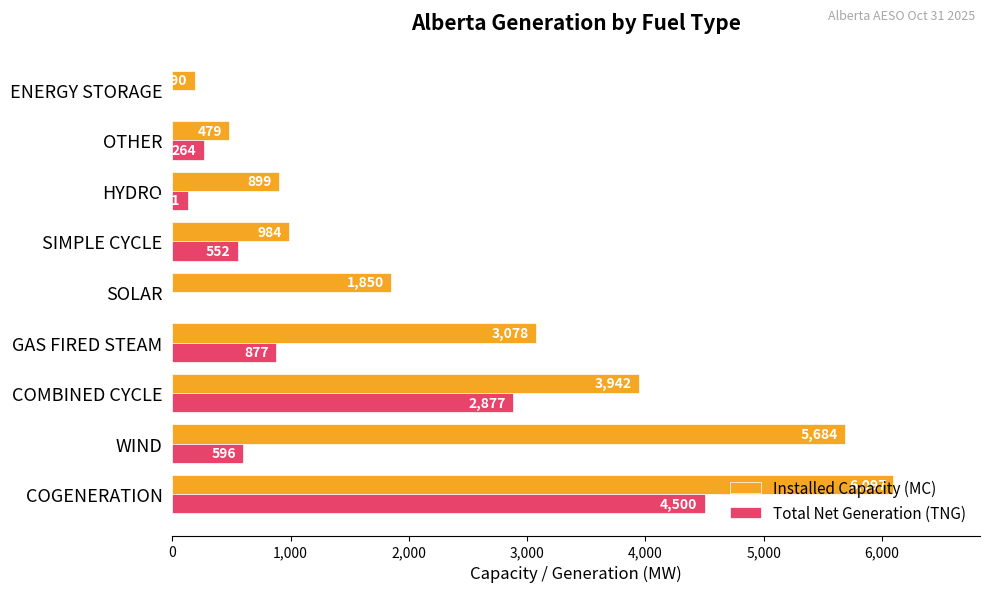

The value of Total Net Generation (TNG) at SIMPLE CYCLE is 552. True or false?

True